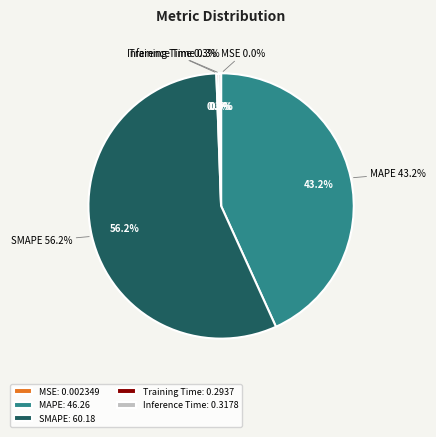

To the nearest percent, what is the difference between the largest and smallest slice percentages?

56%